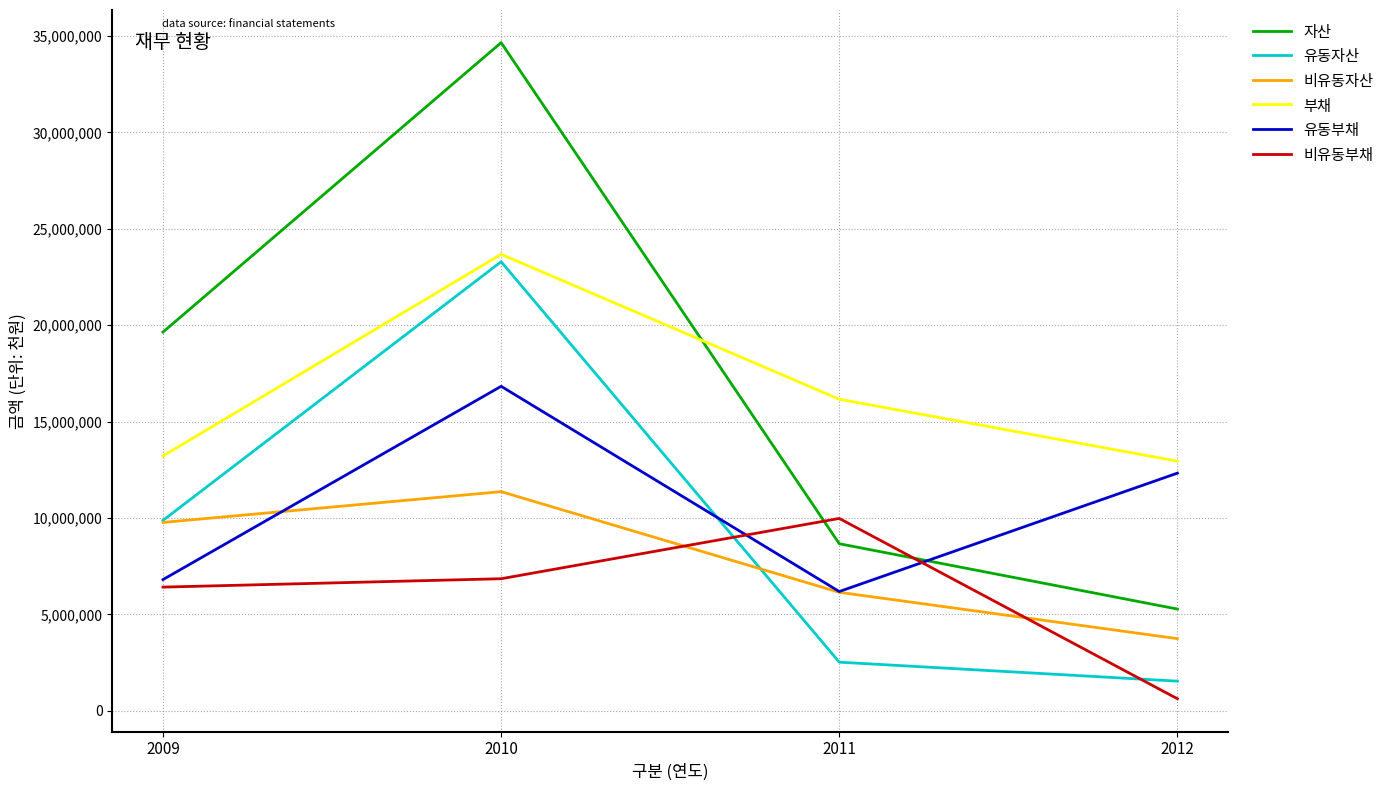

What is the spread (max minus min) of values at 2010?

27803899